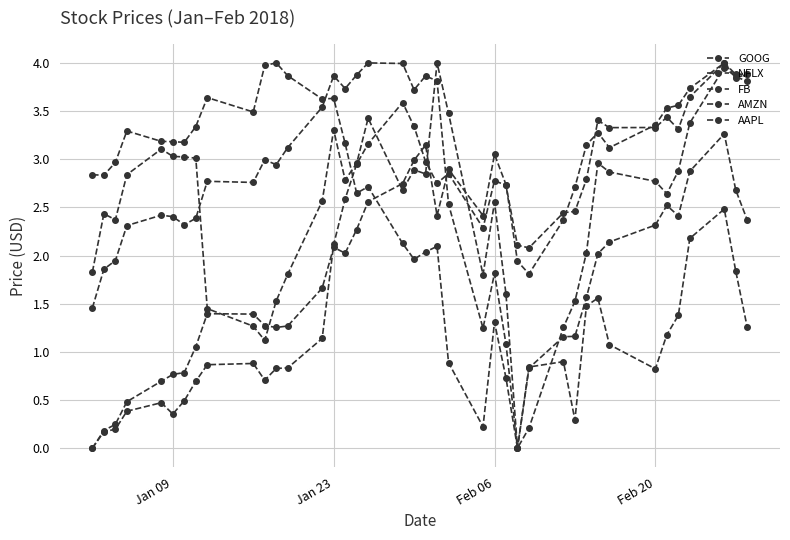

How many values in the FB series exceed 2?

20